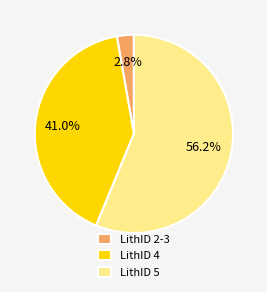

What percentage do LithID 5 and LithID 2-3 together represent?

59.0%